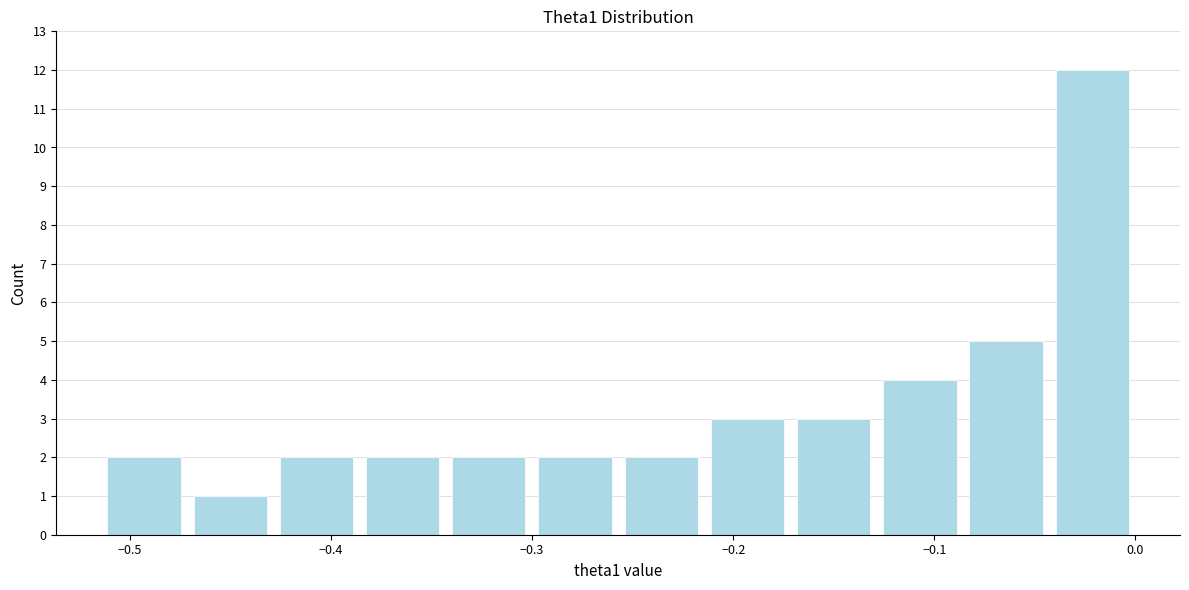

How tall is the bar that spans -0.34 to -0.30 on the x-axis? Neither the bar edges nor the heights are printed on the chart, so give them approximately, as read against the axes.

2